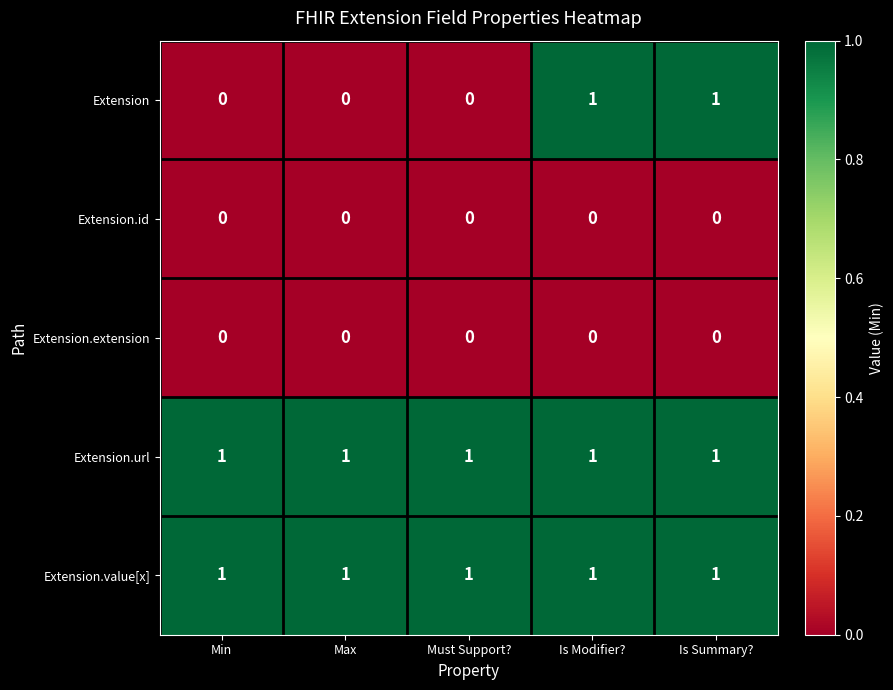

How many categories are shown in the chart?

5